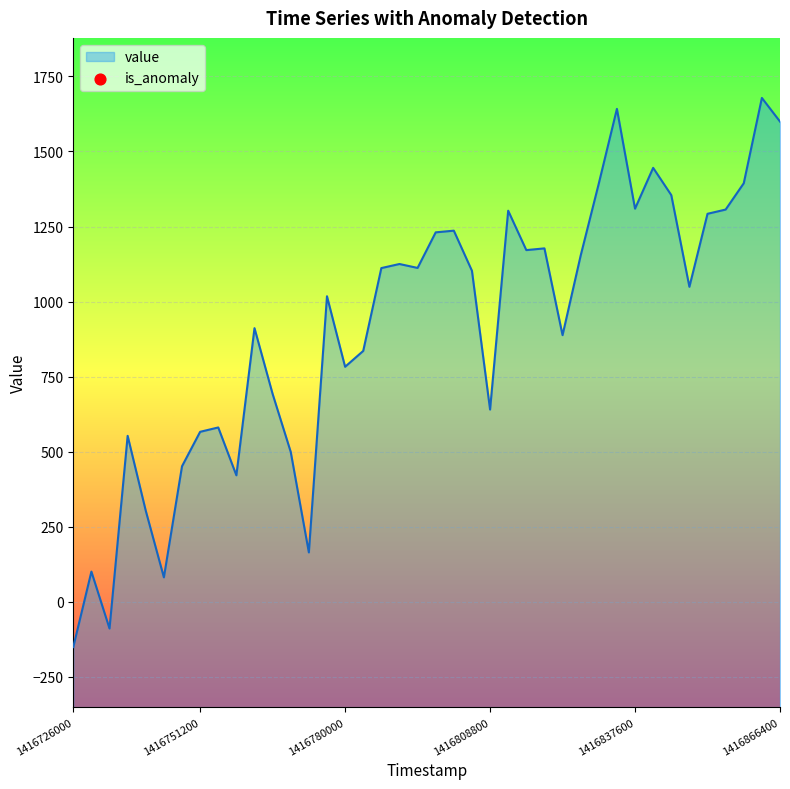

What is the change in value from 1416751200 to 1416780000?

+216.6